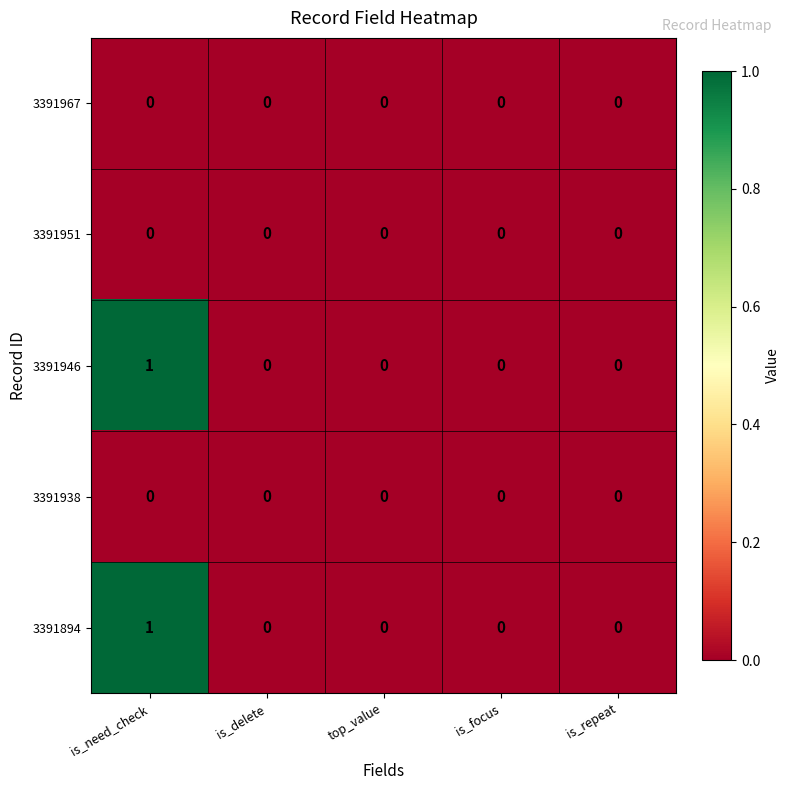

Count the 3391946 values in the range 0 to 1.

5